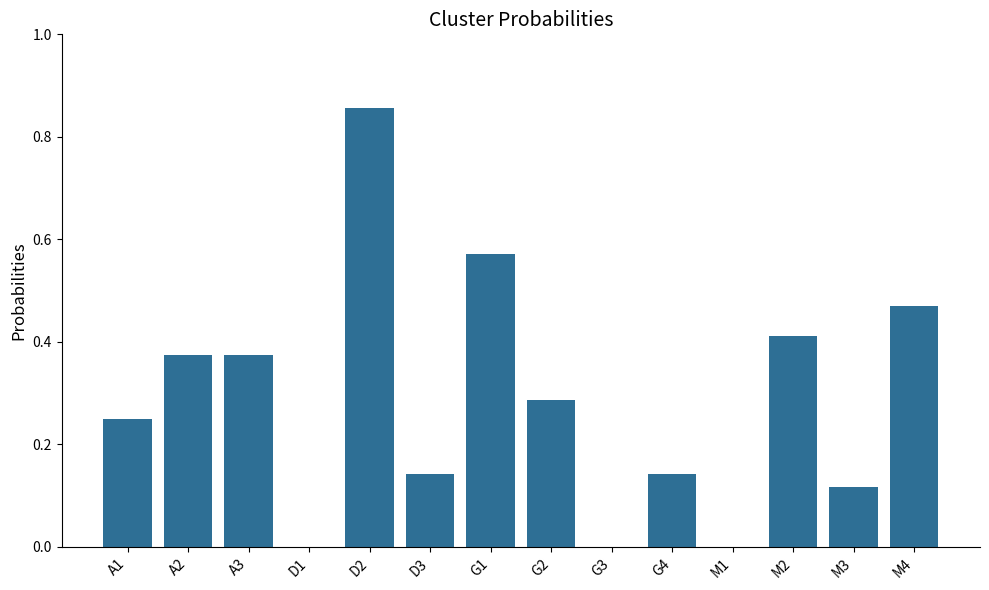

Is it true that the value at M1 is 0.4?

False